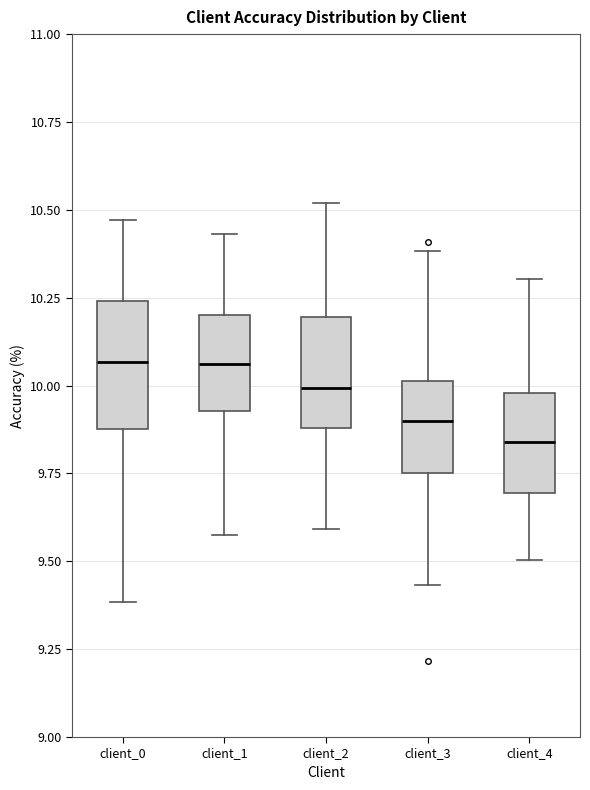

Reading left to right, read every box against the y-axis: the position of its median line, the range the box covers, and the ends of its whiskers. The values are not printed on the chart, so give them approximately, as read against the axis.

client_0: median 10.05, box 9.90 to 10.25, whiskers 9.40 to 10.45
client_1: median 10.05, box 9.95 to 10.20, whiskers 9.60 to 10.45
client_2: median 10.00, box 9.90 to 10.20, whiskers 9.60 to 10.50
client_3: median 9.90, box 9.75 to 10.00, whiskers 9.45 to 10.40
client_4: median 9.85, box 9.70 to 10.00, whiskers 9.50 to 10.30